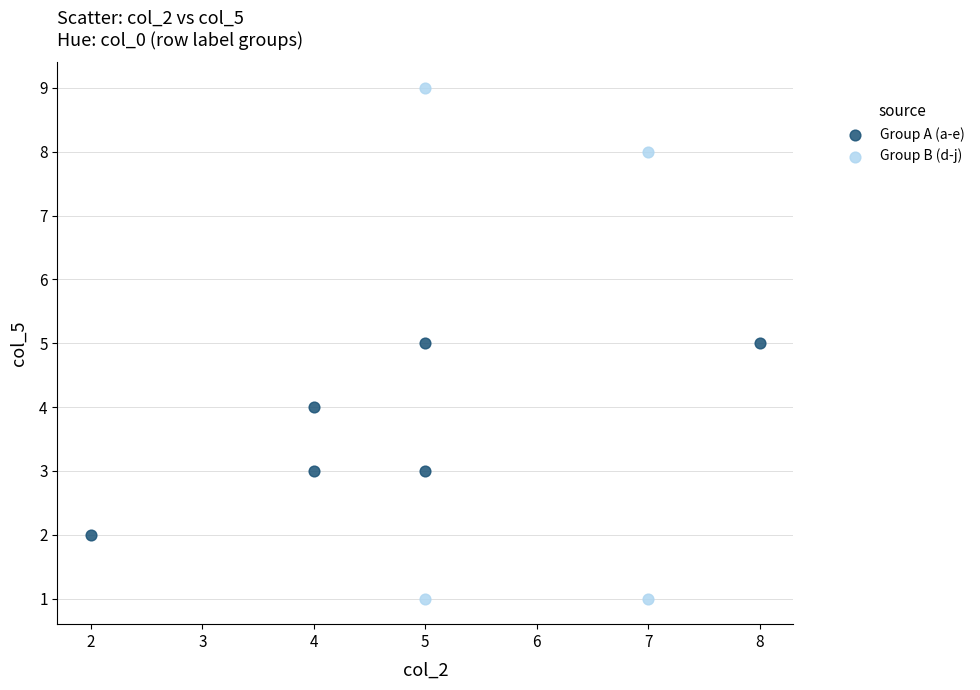

What are all the series names shown in the legend?

Group A (a-e), Group B (d-j)